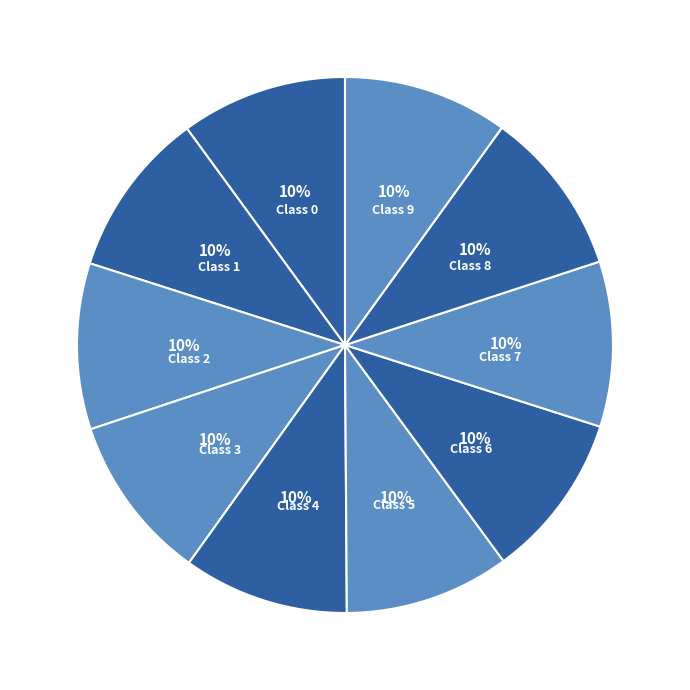

Count the number of slices in the pie.

10